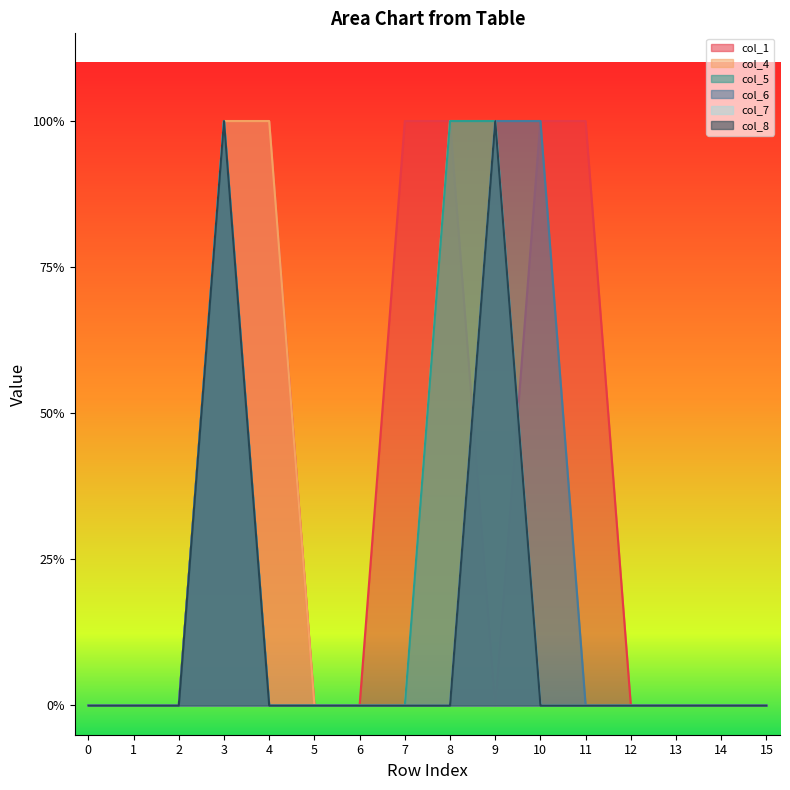

How many data points in col_8 are above 0?

2